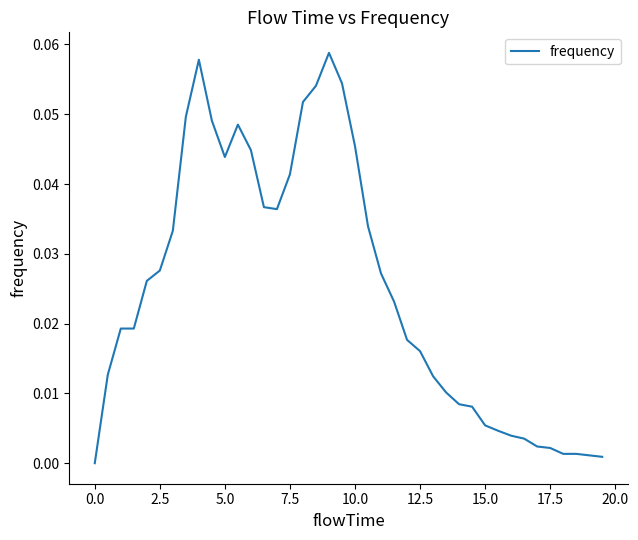

Is this an area chart (filled region under the line)?

No